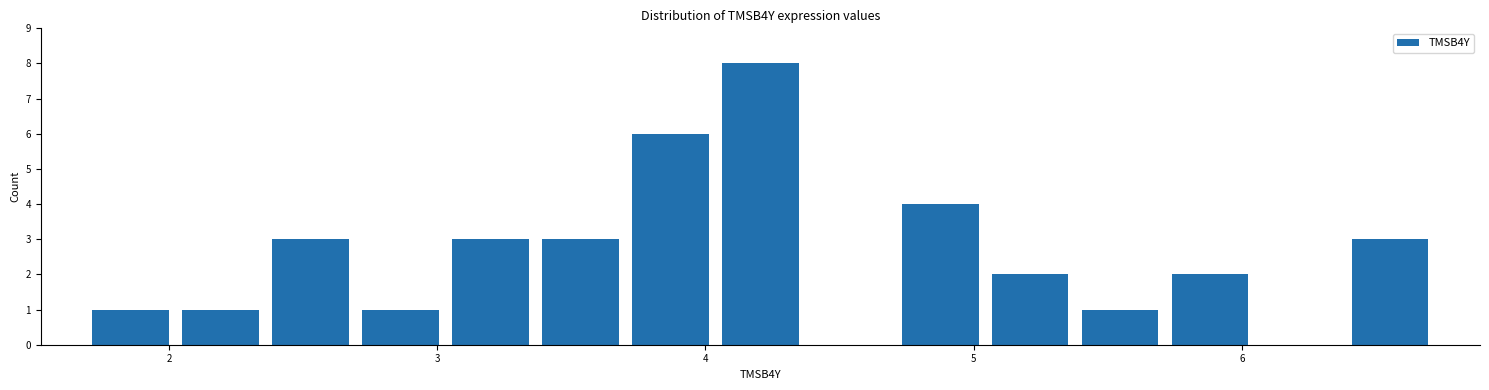

Read against the x-axis, roughly where is the centre of the tallest bar?

4.2